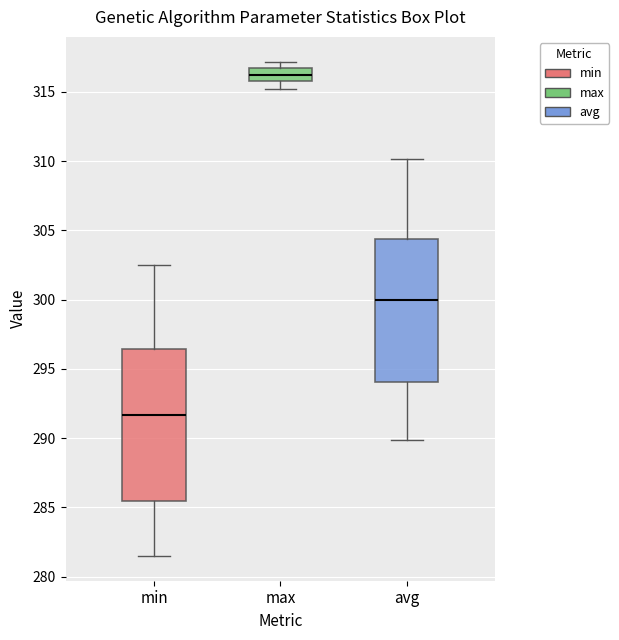

Reading left to right, read every box against the y-axis: the position of its median line, the range the box covers, and the ends of its whiskers. The values are not printed on the chart, so give them approximately, as read against the axis.

min: median 291.5, box 285.5 to 296.5, whiskers 281.5 to 302.5
max: median 316.0 (inside the box), box 316.0 to 316.5, whiskers 315.0 to 317.0
avg: median 300.0, box 294.0 to 304.5, whiskers 290.0 to 310.0